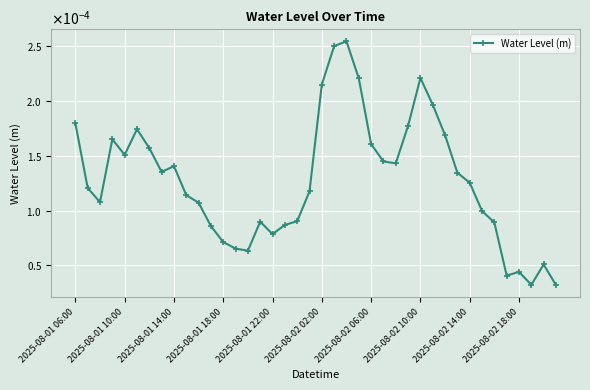

Rank the categories by value from lowest to highest.

39, 37, 35, 36, 38, 14, 13, 12, 16, 11, 17, 34, 15, 18, 33, 10, 2025-08-01 14:00, 2025-08-02 18:00, 19, 2025-08-01 10:00, 32, 31, 2025-08-02 10:00, 2025-08-02 14:00, 26, 25, 2025-08-01 22:00, 2025-08-02 06:00, 24, 2025-08-01 18:00, 30, 2025-08-02 02:00, 27, 2025-08-01 06:00, 29, 20, 23, 28, 21, 22